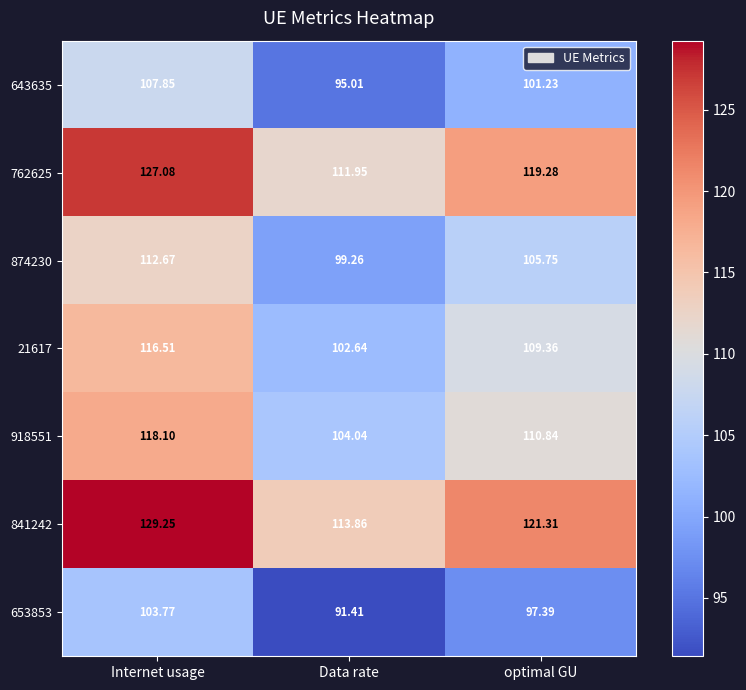

Is the value of 653853 at Data rate greater than the value of 874230 at optimal GU?

No